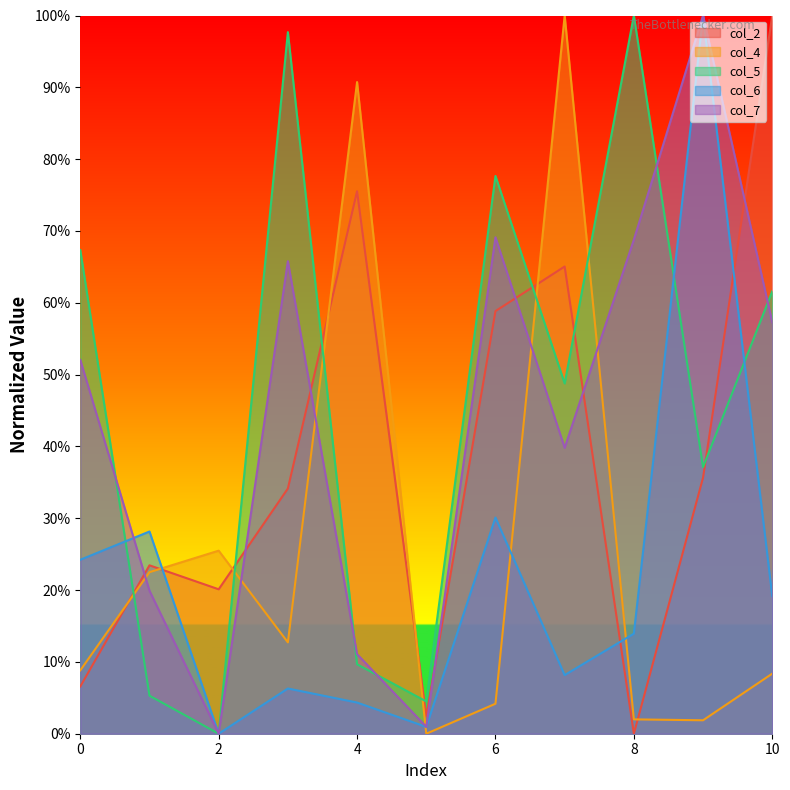

What are all the series names shown in the legend?

col_2, col_4, col_5, col_6, col_7